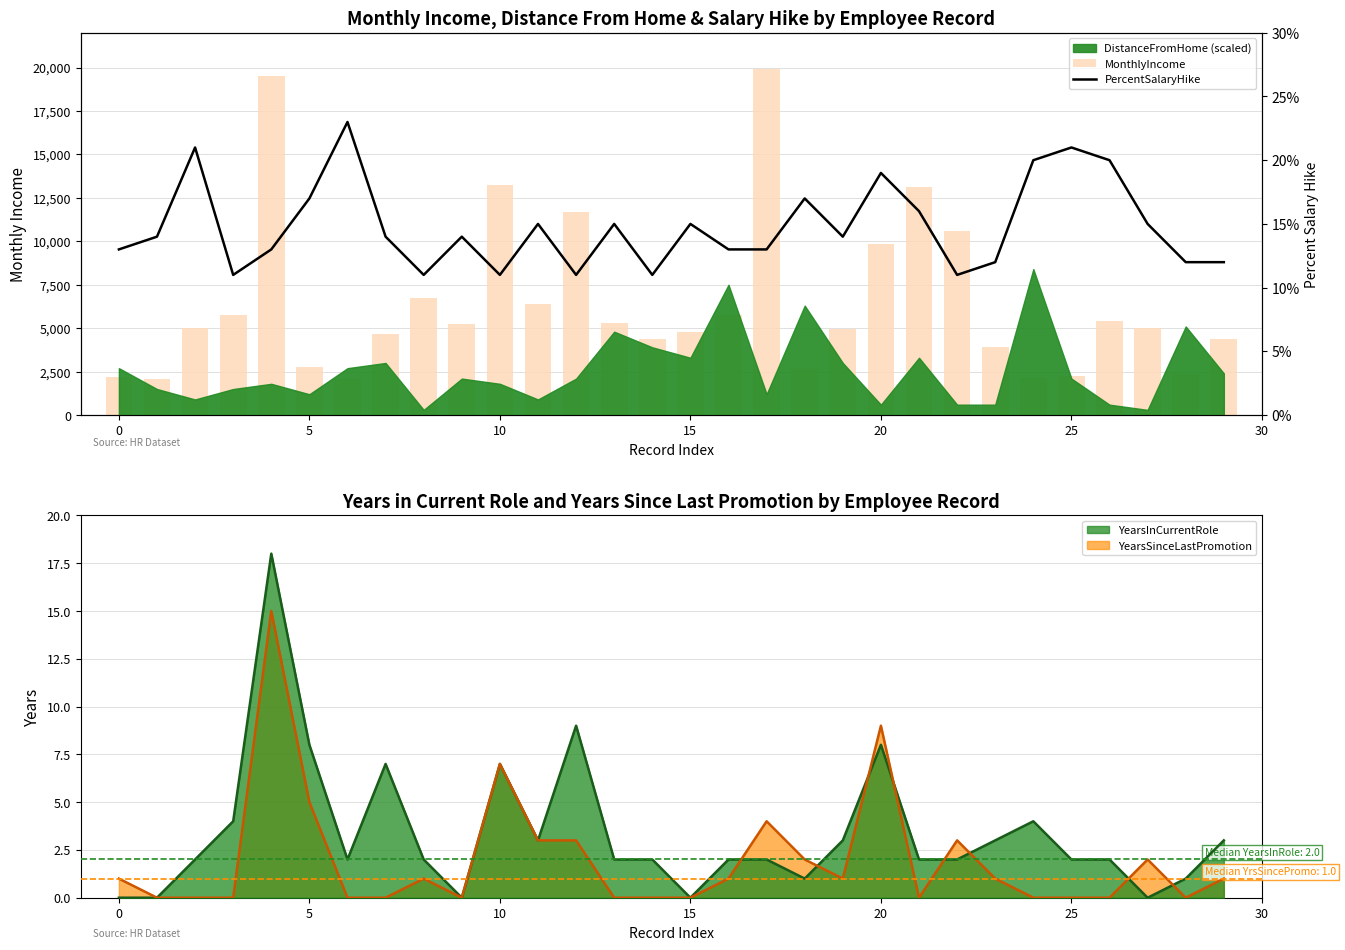

What is the difference between the highest and lowest values at 13?

5309